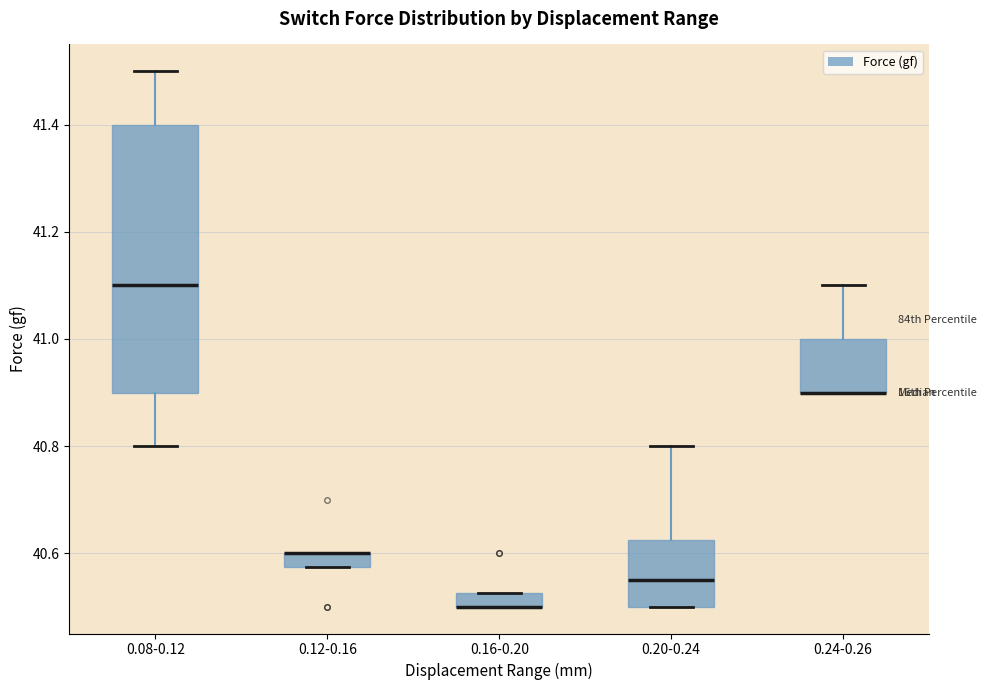

Comparing the boxes themselves (not the whiskers), which one is the tallest?

0.08-0.12